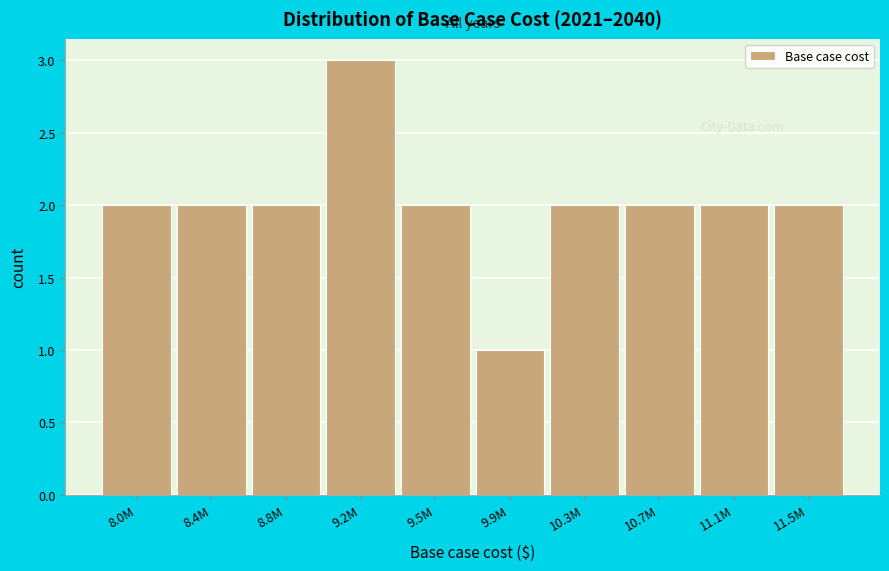

Reading right to left, what are all the values shown in this chart?

2	2	2	2	1	2	3	2	2	2